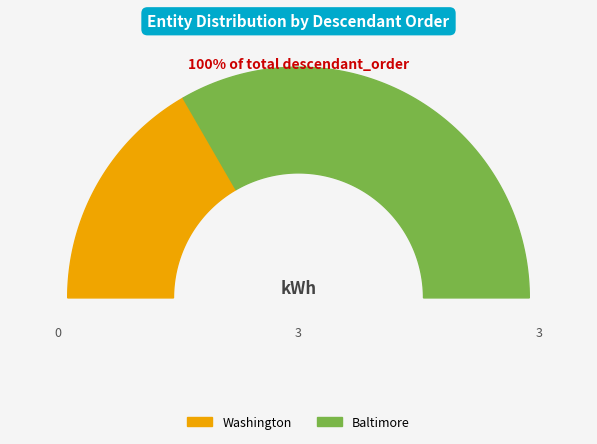

What percentage is NOT represented by Baltimore?

33.3%